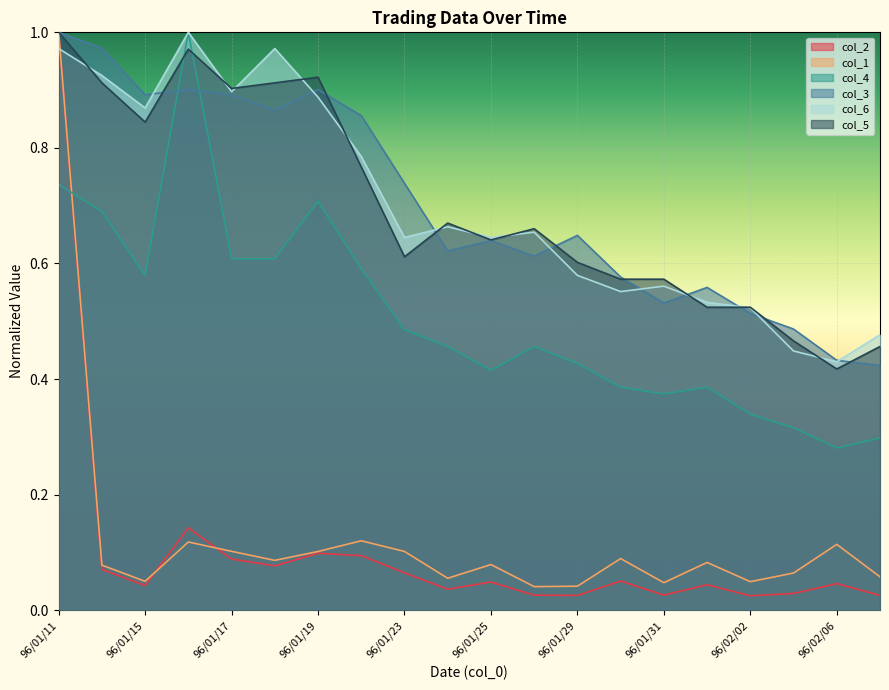

What is the total value across all series at 96/01/22?

3.2